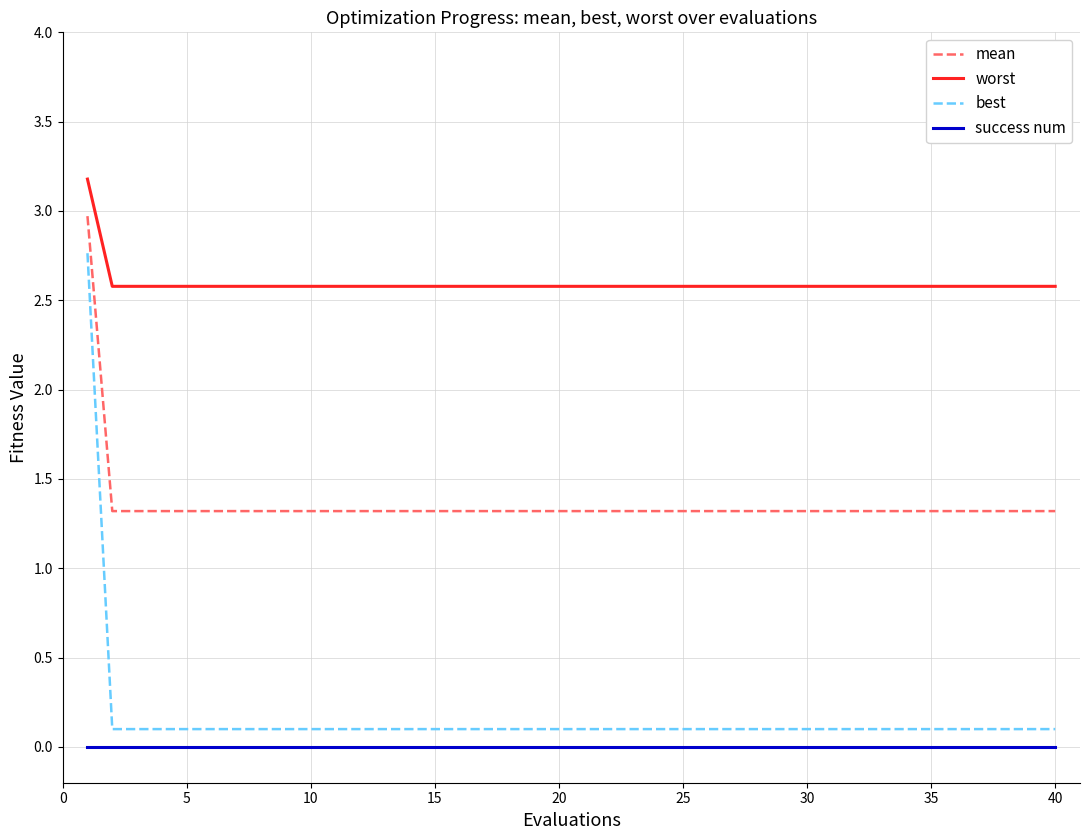

Which series has the widest spread of values?

best